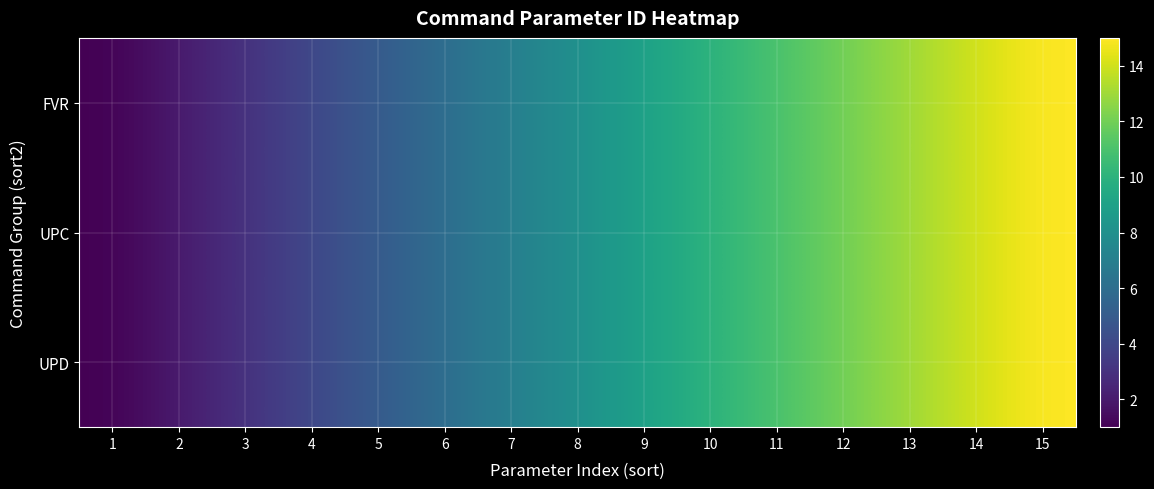

Which has a higher value, 5 or 9?

9